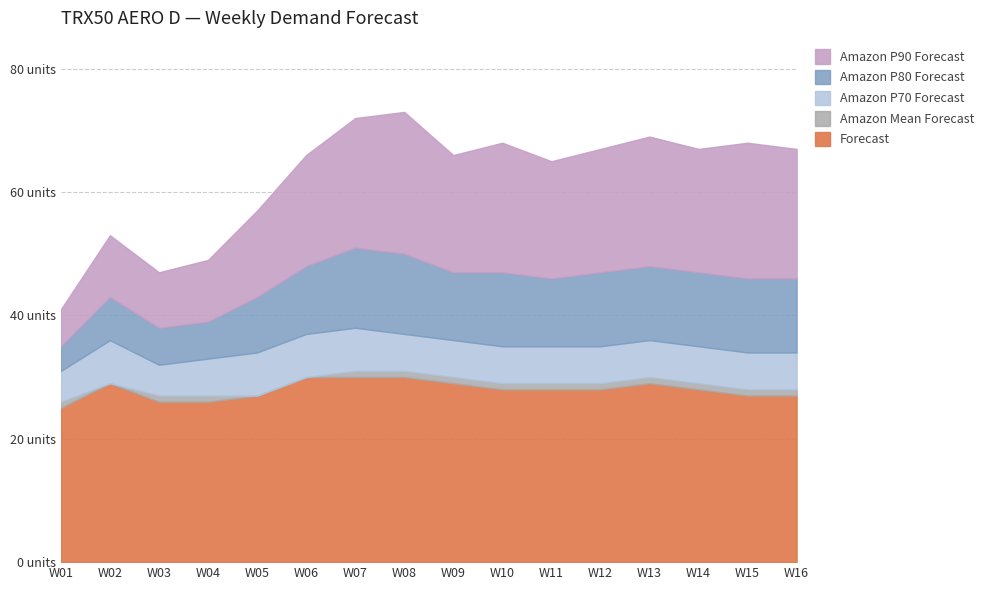

What is the value of the Amazon Mean Forecast point at the 2nd from the left?

29